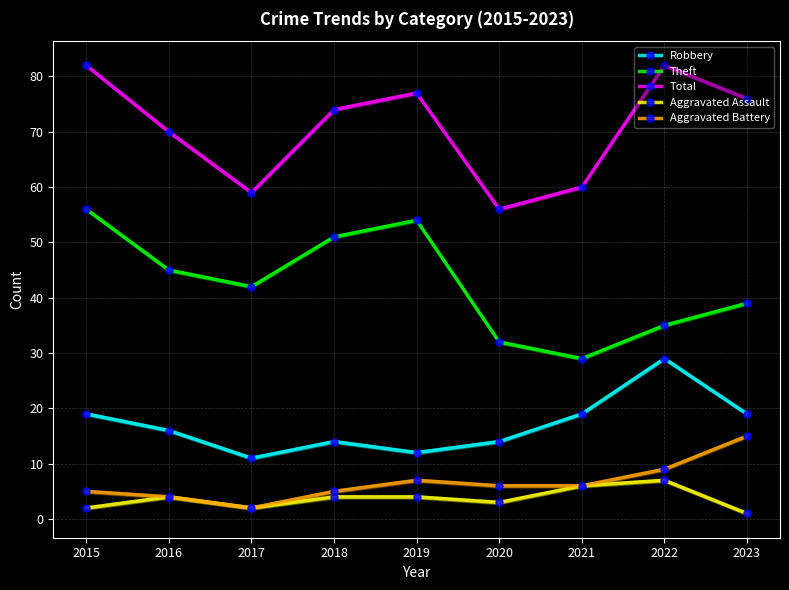

True or false: Aggravated Assault and Total cross at least once.

False